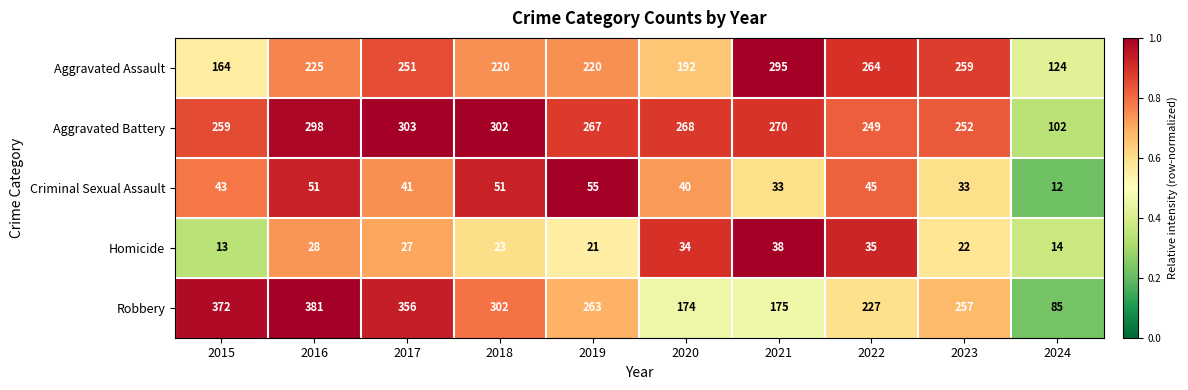

At which category does the chart reach its minimum across all series?

2024